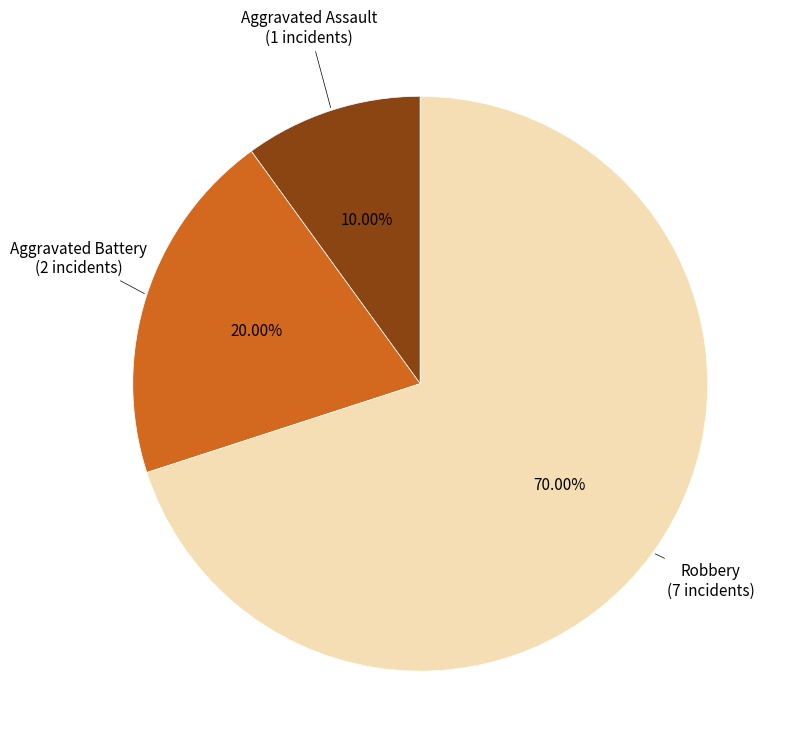

Is there any slice that represents more than half of the pie?

Yes